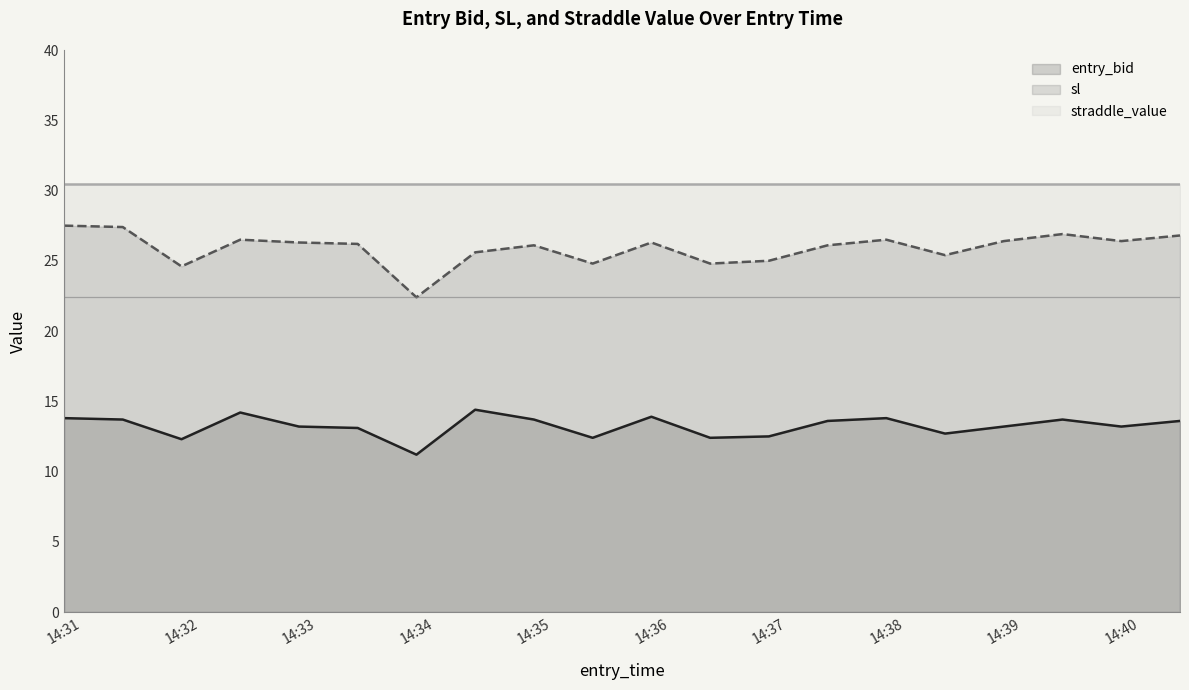

What is the smallest value displayed?

11.2